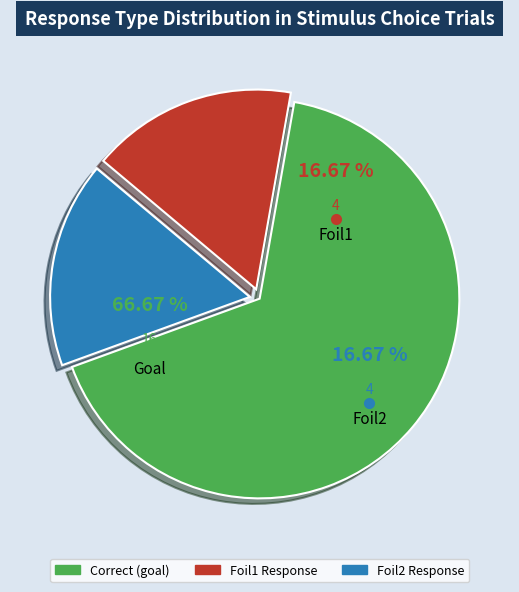

Which slice is the smallest?

Foil1 Response